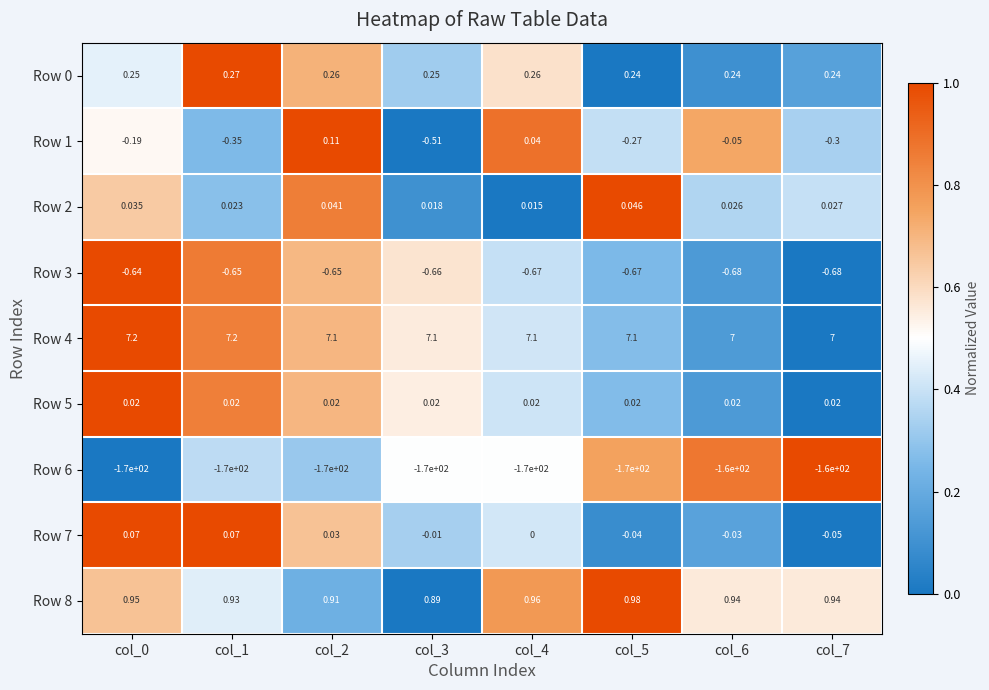

Is the value of Row 1 at col_6 greater than the value of Row 3 at col_7?

Yes